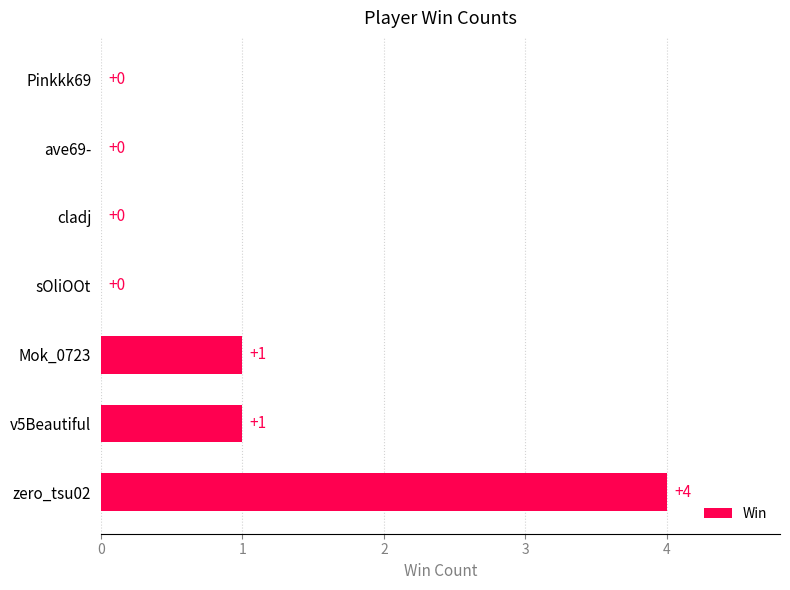

The chart shows a value of 0 at ave69-. True or false?

True